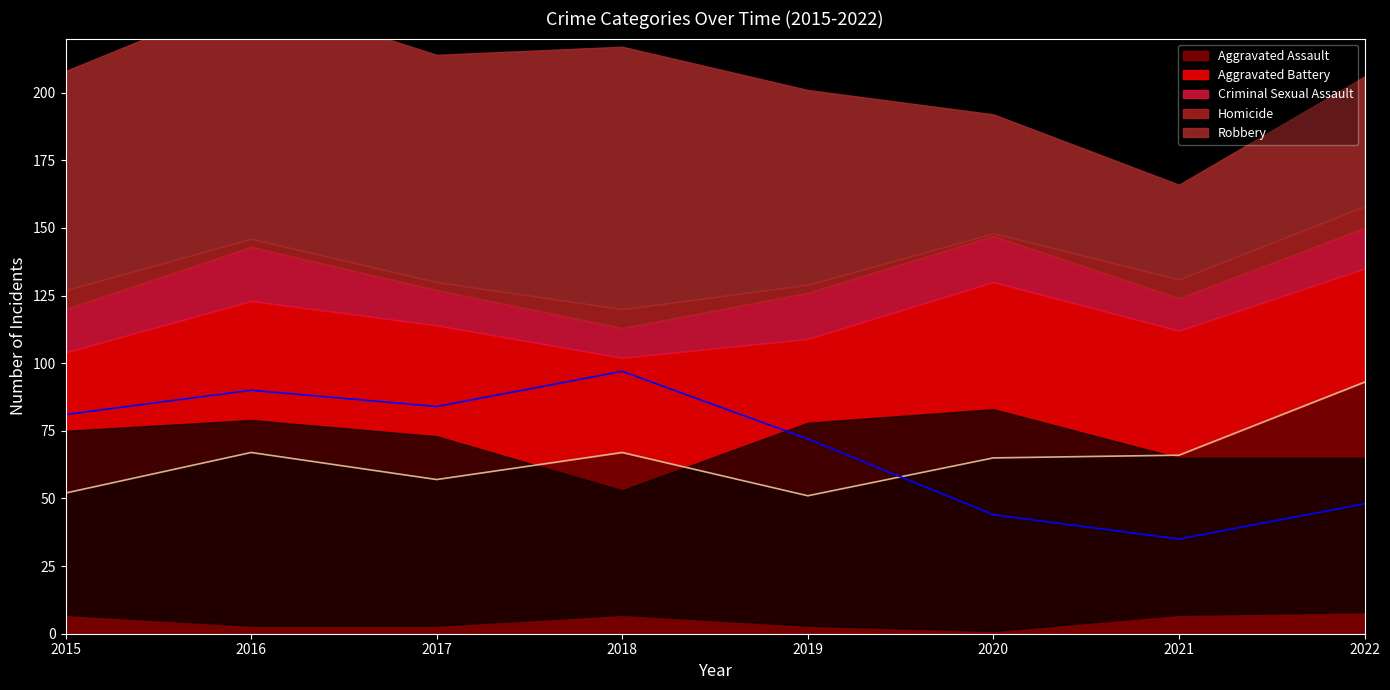

True or false: Aggravated Assault has a value of 57 at 2017.

True